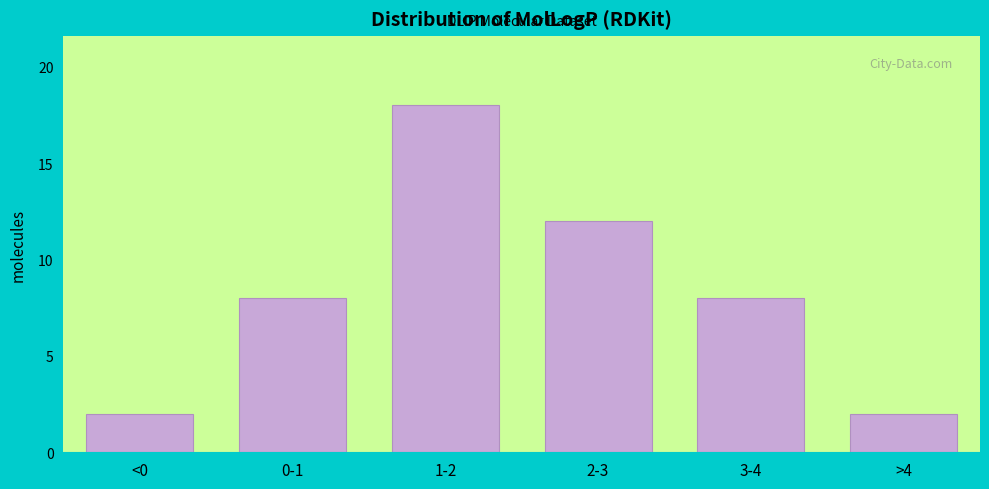

Reading left to right, what are all the values shown in this chart?

<0=2	0-1=8	1-2=18	2-3=12	3-4=8	>4=2